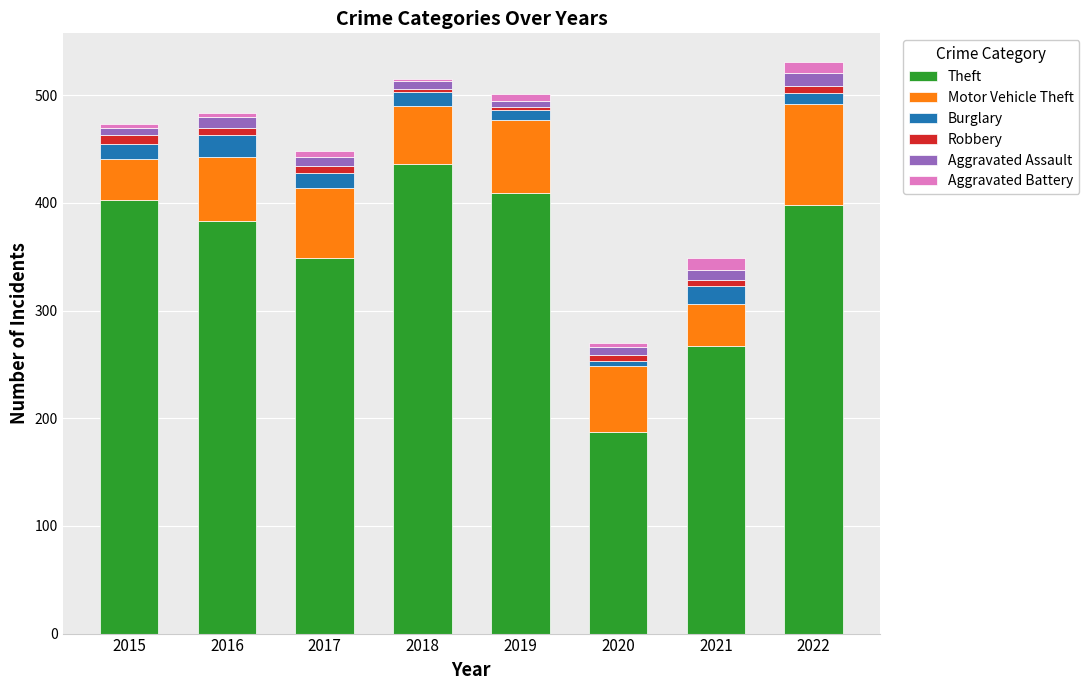

How many data points does each series have?

8